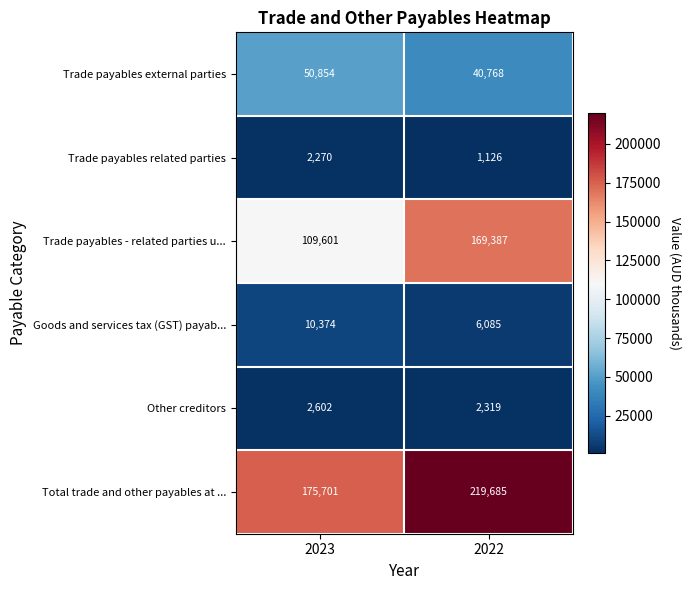

The Trade payables external parties series shows 40768 at 2022. True or false?

True